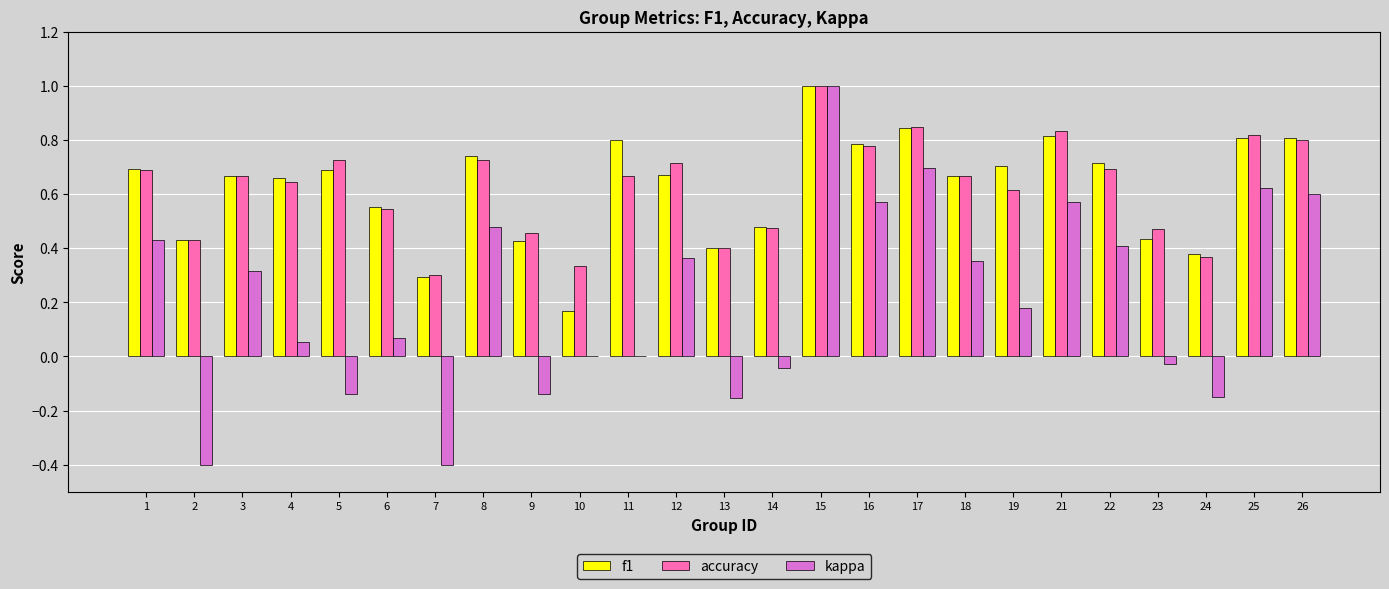

At which category is the sum across all series the highest?

15